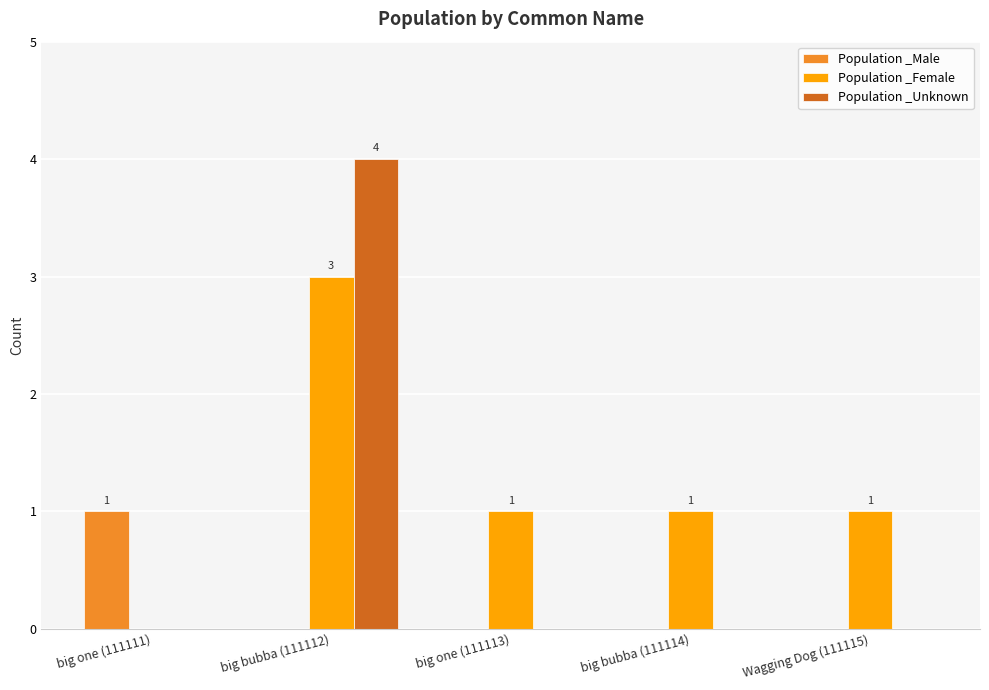

Count the Population _Unknown values in the range 0 to 1.

4